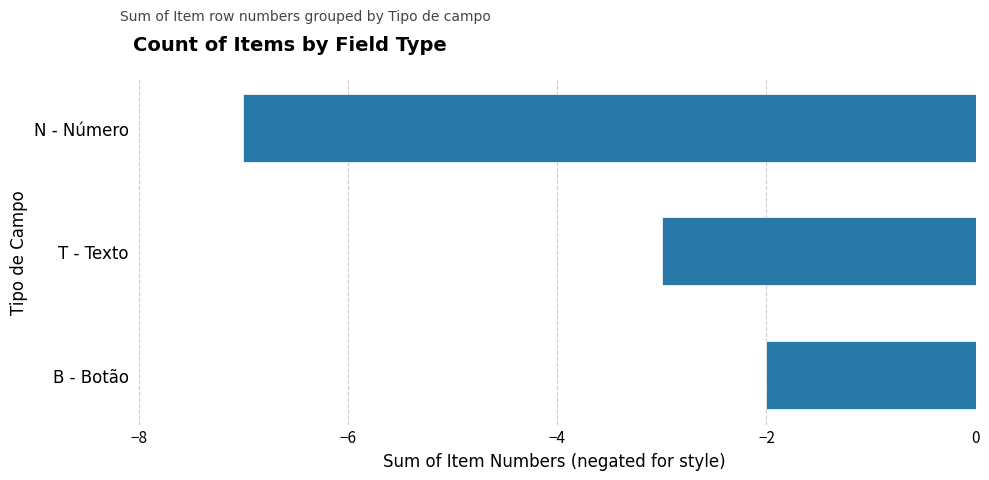

What is the sum of all values?

-12